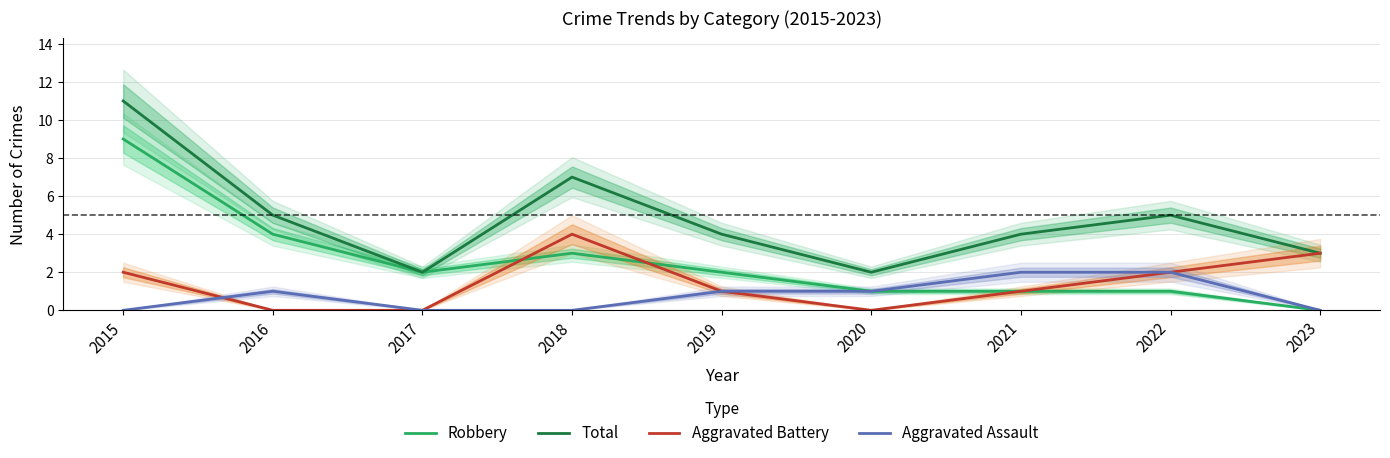

What are all the series names shown in the legend?

Robbery, Total, Aggravated Battery, Aggravated Assault